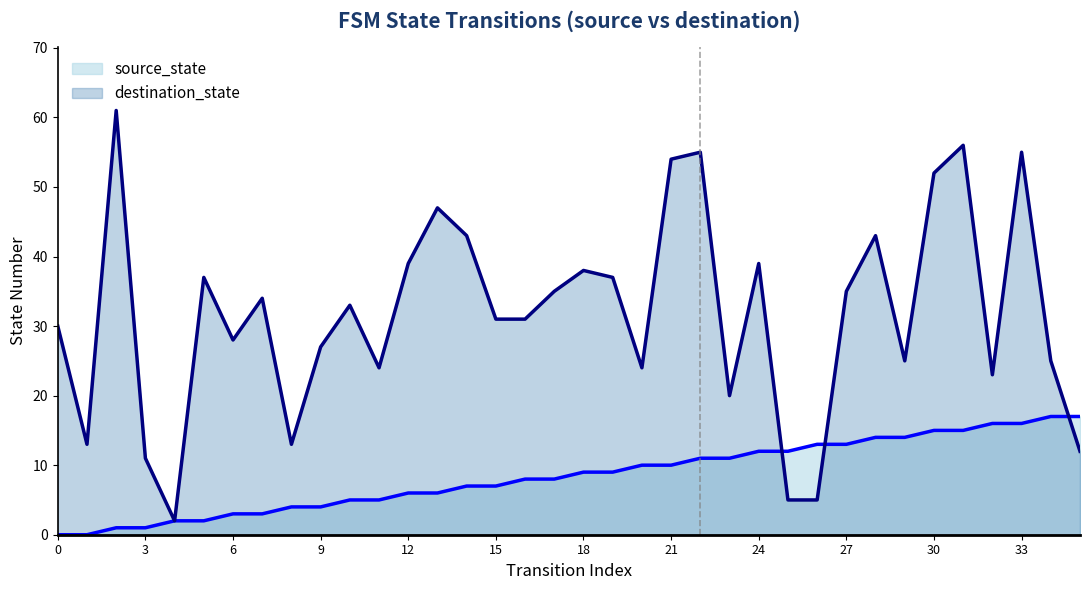

True or false: source_state has more than 2 interior local peaks.

False